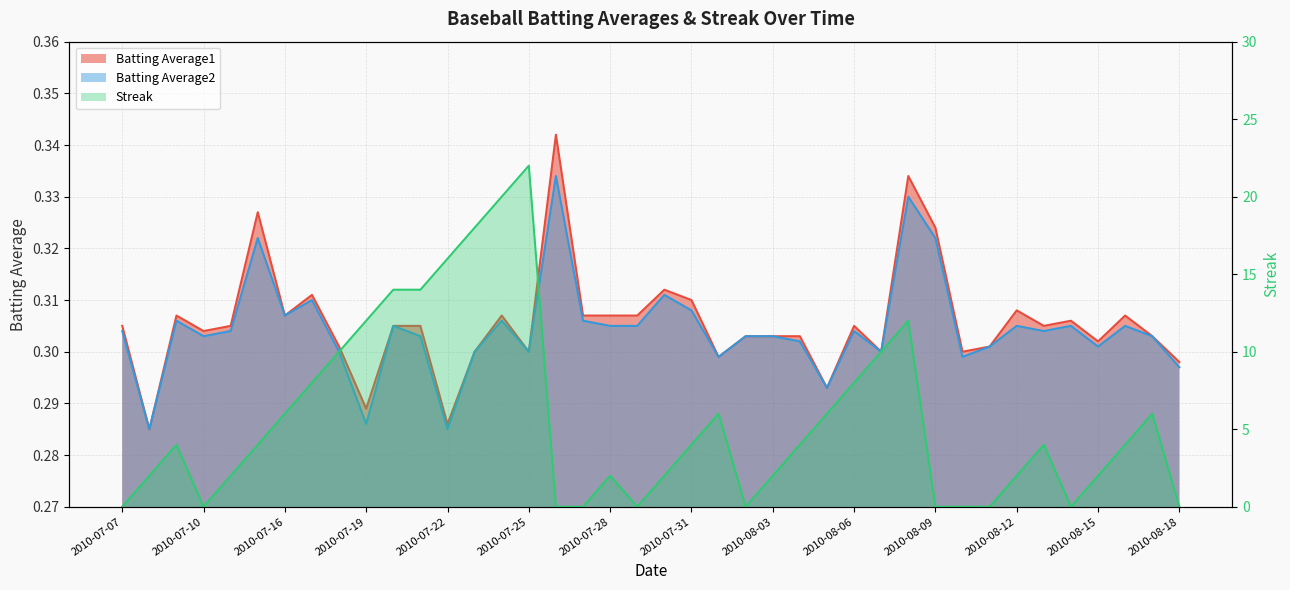

Which series changed the most between 2010-07-26 and 2010-07-27?

Batting Average1